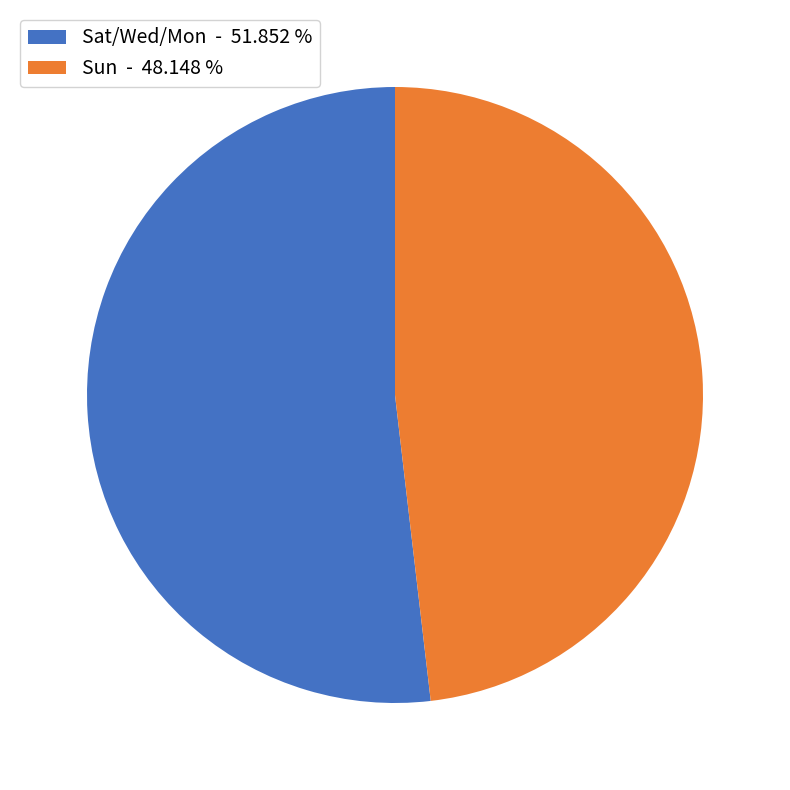

Rank the categories by value from highest to lowest.

Sat/Wed/Mon - 51.852 %, Sun - 48.148 %